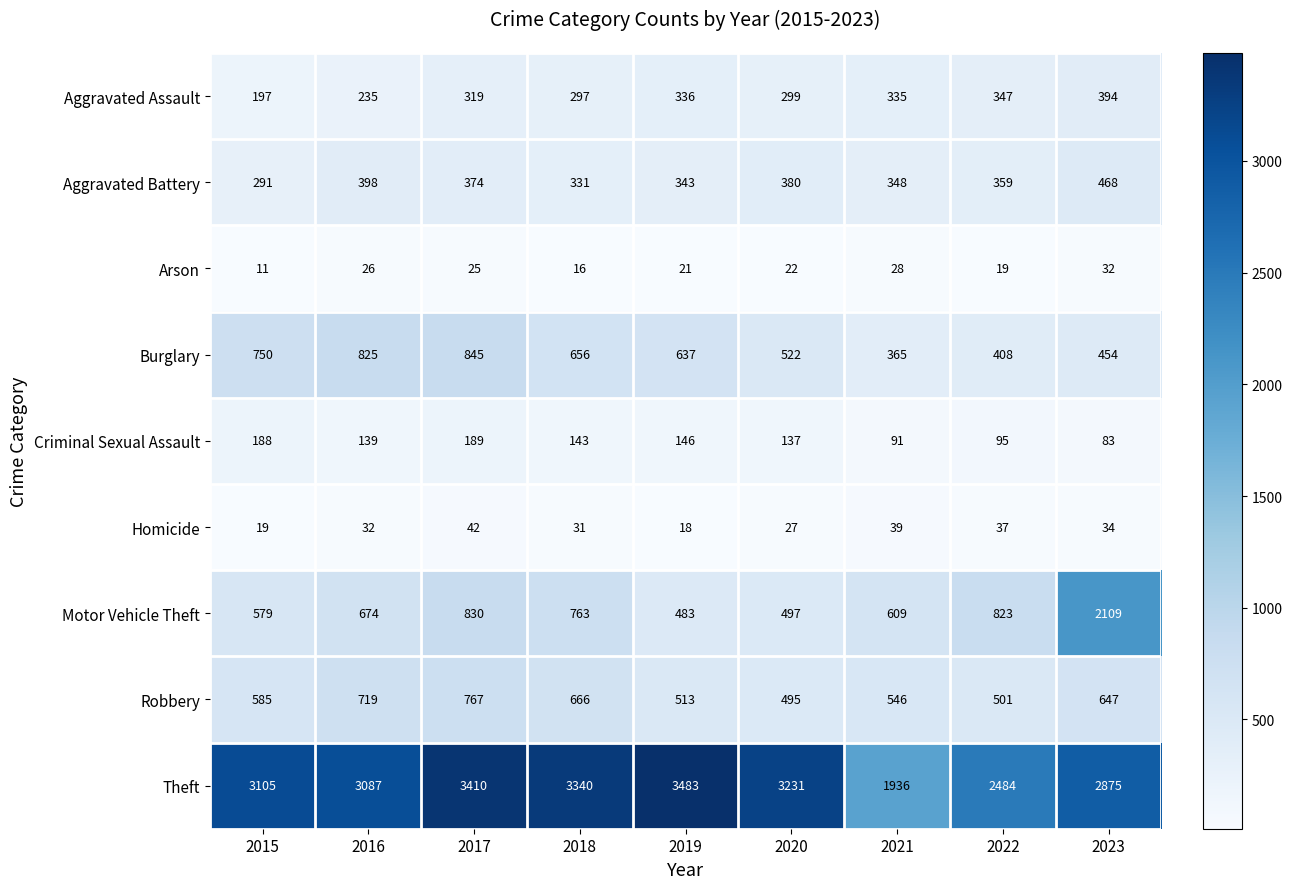

Which series has the largest total across all categories?

Theft